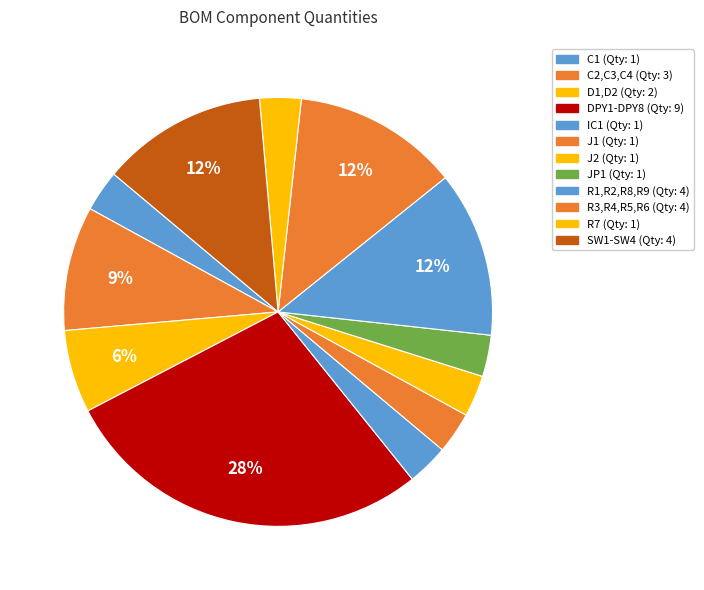

Is there a majority slice in this chart?

No